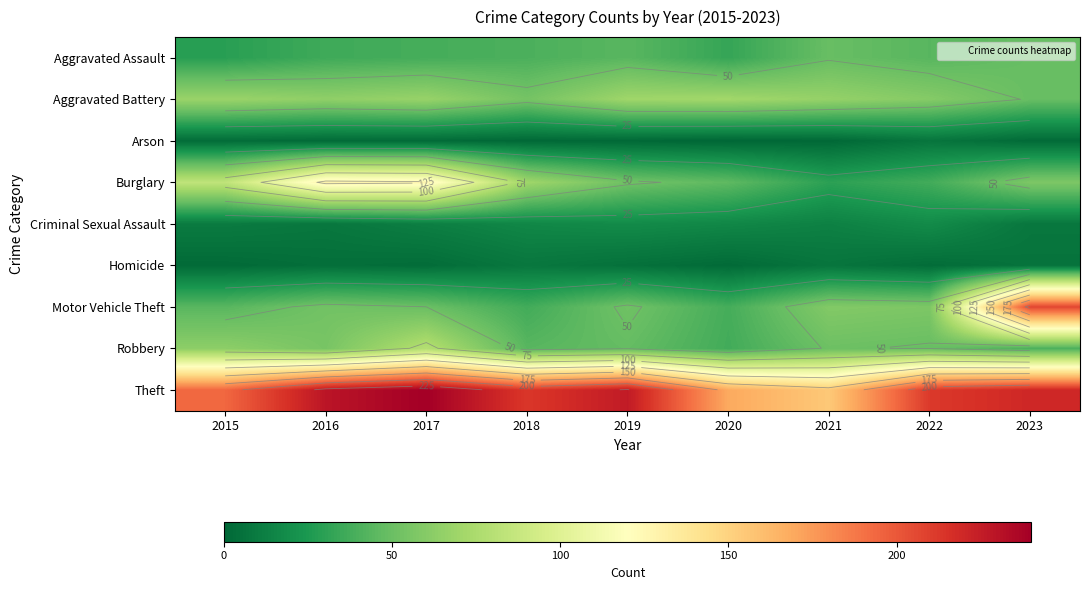

Is the value of Aggravated Assault at 2018 greater than the value of Criminal Sexual Assault at 2023?

Yes